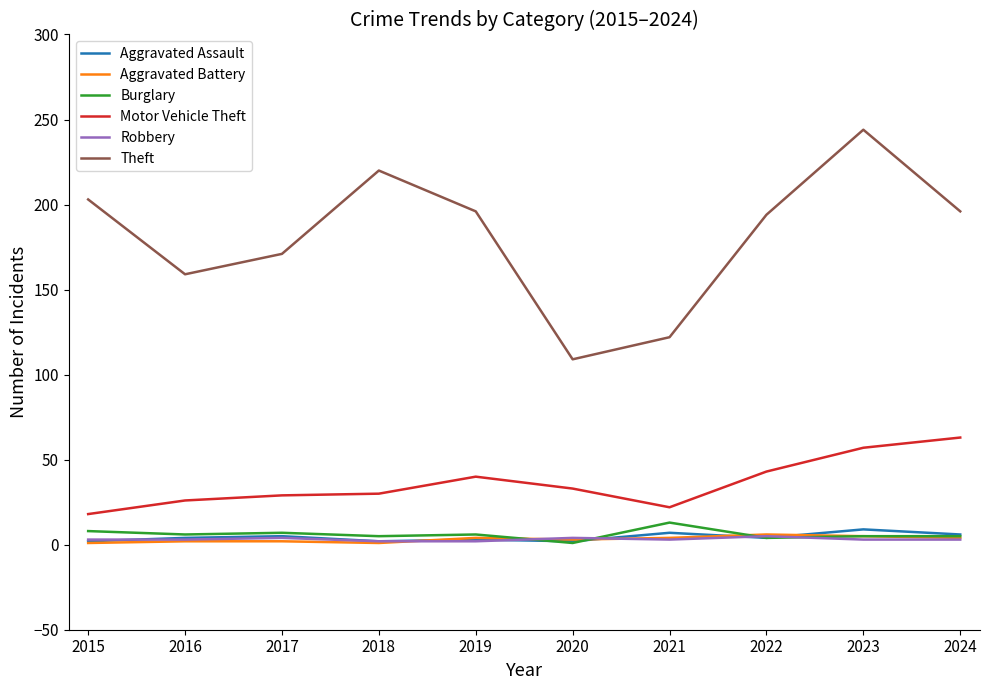

Which series has the largest range (max minus min)?

Theft